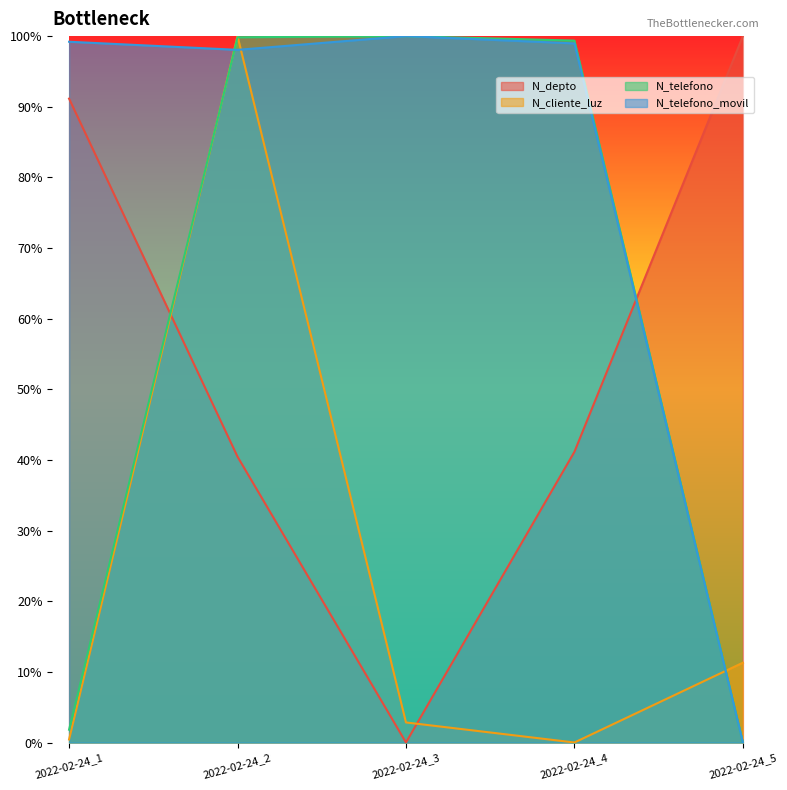

Which category has the lowest value in the N_telefono_movil series?

2022-02-24_5